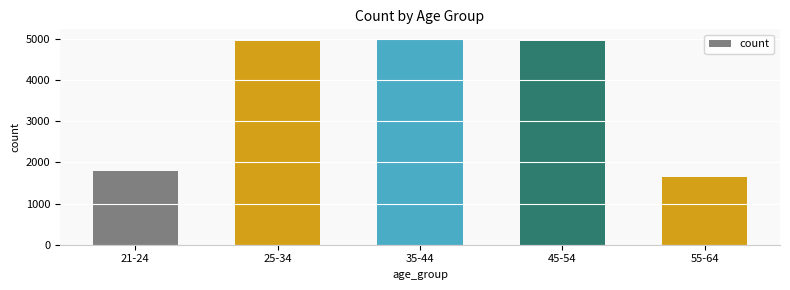

Does the chart contain any negative values?

No